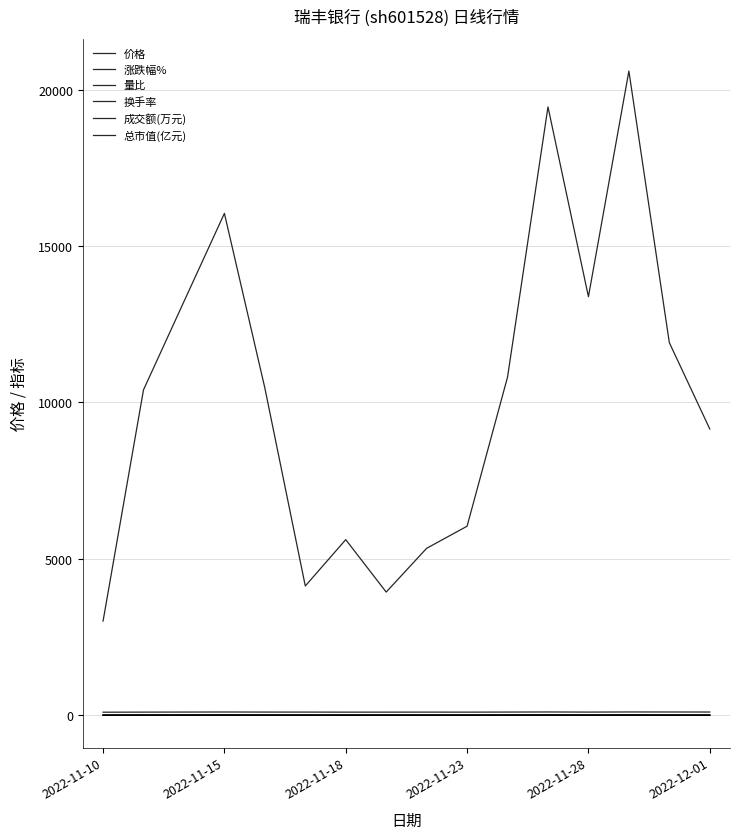

Reading left to right, what are all the values shown in this chart?

价格: 6.4	6.6	6.7	6.8	6.7	6.6	6.5	6.5	6.6	6.5	6.7	6.9	6.6	6.9	6.8	6.8
涨跌幅%: -0.2	2.7	1.8	2.1	-2.2	-0.5	-1.8	0.3	0.6	-0.8	2.3	2.8	-3.4	3.6	-0.7	-1.2
量比: 0.6	2.3	2.6	2.4	1.1	0.4	0.5	0.4	0.7	1.0	2.1	3.0	1.5	1.8	0.8	0.6
换手率: 0.8	2.6	3.3	3.9	2.6	1.0	1.4	1.0	1.3	1.5	2.7	4.7	3.3	5.0	2.9	2.2
成交额(万元): 3009.0	10402.0	13225.0	16043.0	10461.0	4132.0	5613.0	3937.0	5336.0	6043.0	10809.0	19447.0	13380.0	20593.0	11911.0	9151.0
总市值(亿元): 96.5	99.0	100.8	102.9	100.7	100.2	98.4	98.7	99.3	98.6	100.8	103.7	100.2	103.8	103.1	101.9